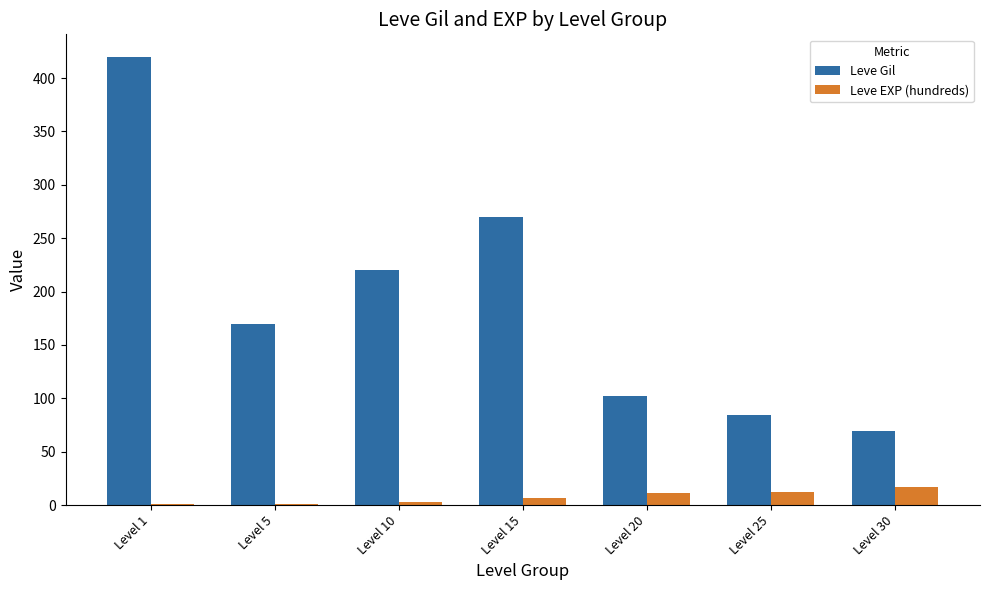

Which series has the largest total across all categories?

Leve Gil